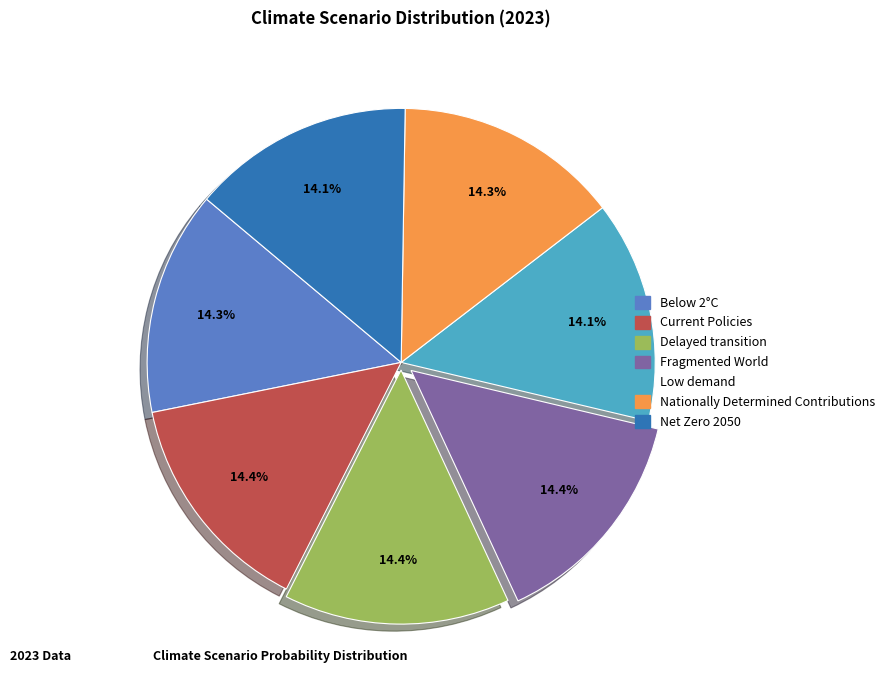

Is it true that Current Policies is 14% of the pie?

True